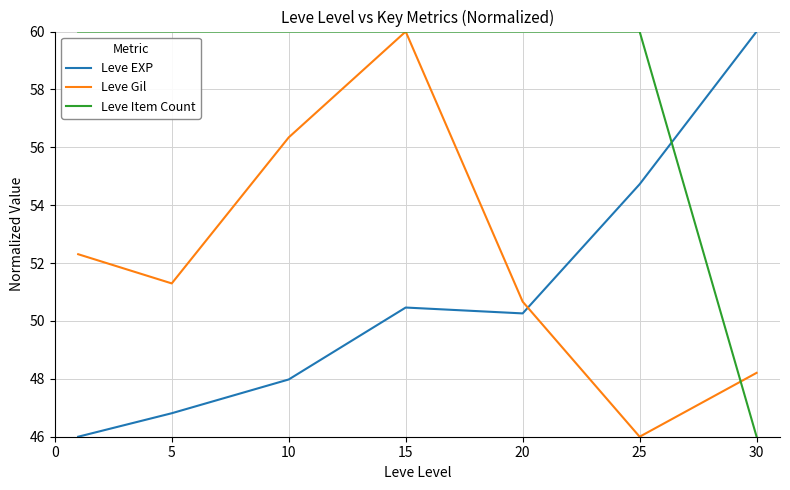

Rank the series by their average value, from highest to lowest.

Leve Item Count, Leve Gil, Leve EXP